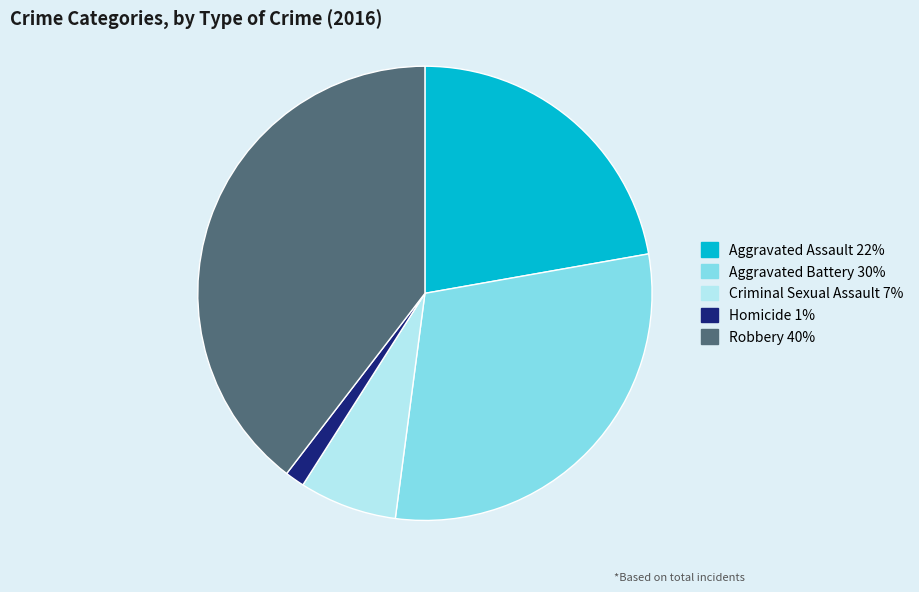

Rank the categories by value from highest to lowest.

Robbery, Aggravated Battery, Aggravated Assault, Criminal Sexual Assault, Homicide